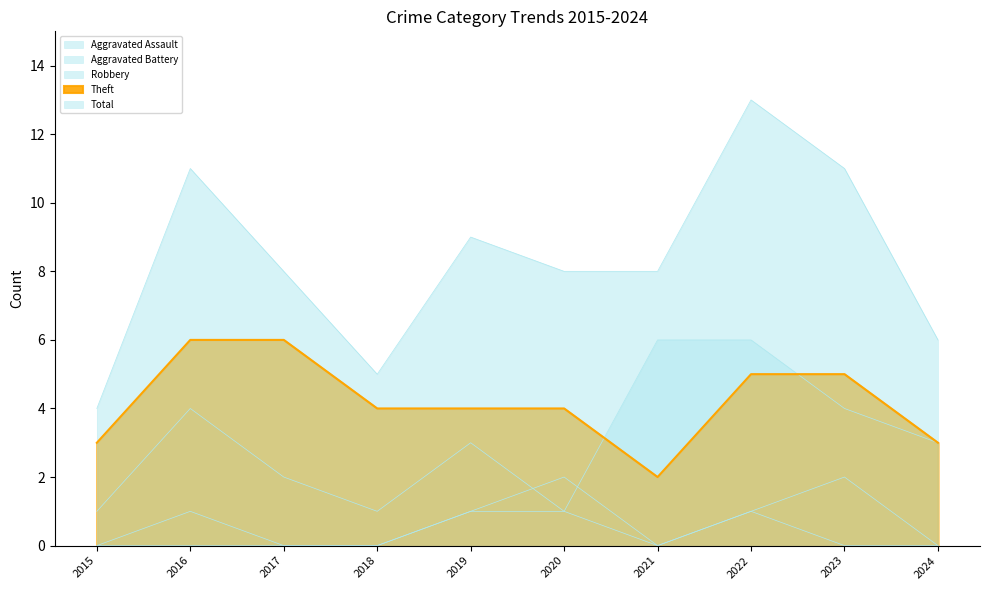

Reading left to right, transcribe all the data shown in this chart.

Aggravated Assault: 2015=0	2016=1	2017=0	2018=0	2019=1	2020=1	2021=0	2022=1	2023=0	2024=0
Aggravated Battery: 2015=0	2016=0	2017=0	2018=0	2019=1	2020=2	2021=0	2022=1	2023=2	2024=0
Robbery: 2015=1	2016=4	2017=2	2018=1	2019=3	2020=1	2021=6	2022=6	2023=4	2024=3
Theft: 2015=3	2016=6	2017=6	2018=4	2019=4	2020=4	2021=2	2022=5	2023=5	2024=3
Total: 2015=4	2016=11	2017=8	2018=5	2019=9	2020=8	2021=8	2022=13	2023=11	2024=6